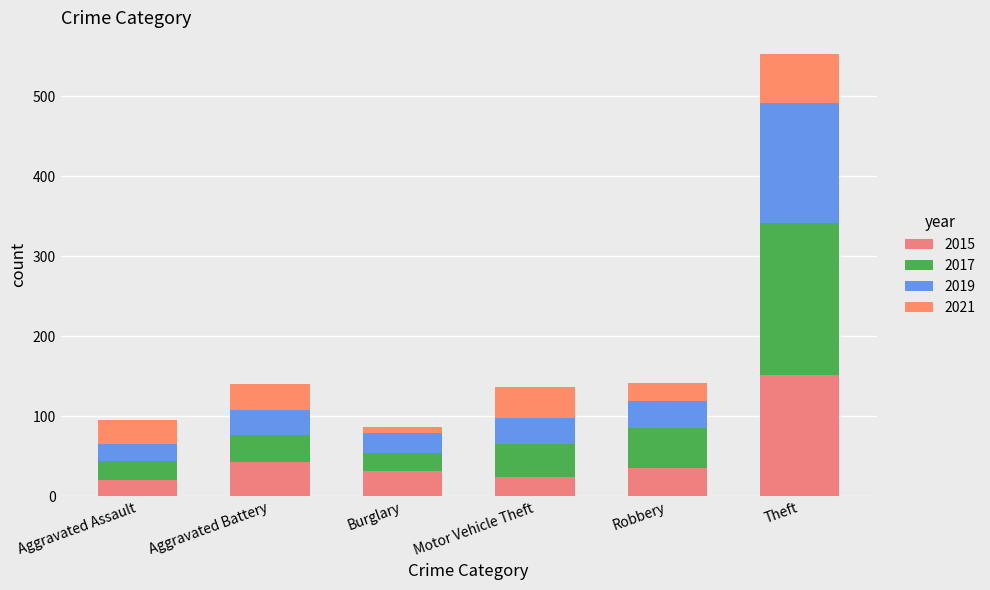

What is the label of the 1st bar from the right?

Theft